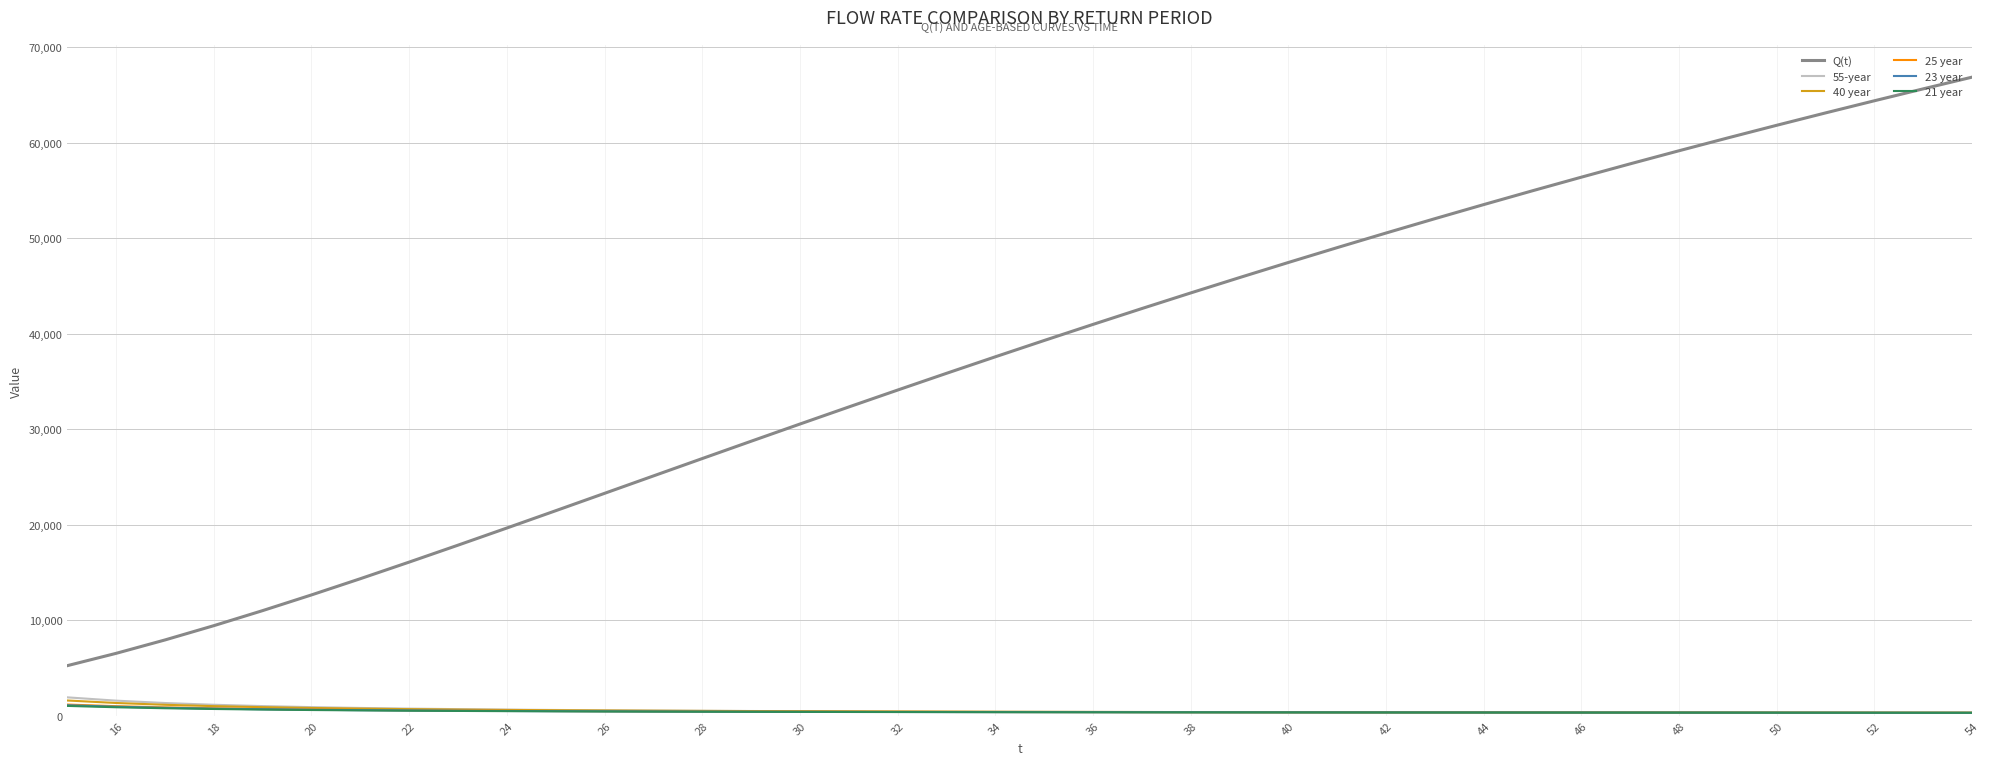

True or false: 23 year and Q(t) intersect in this chart.

False